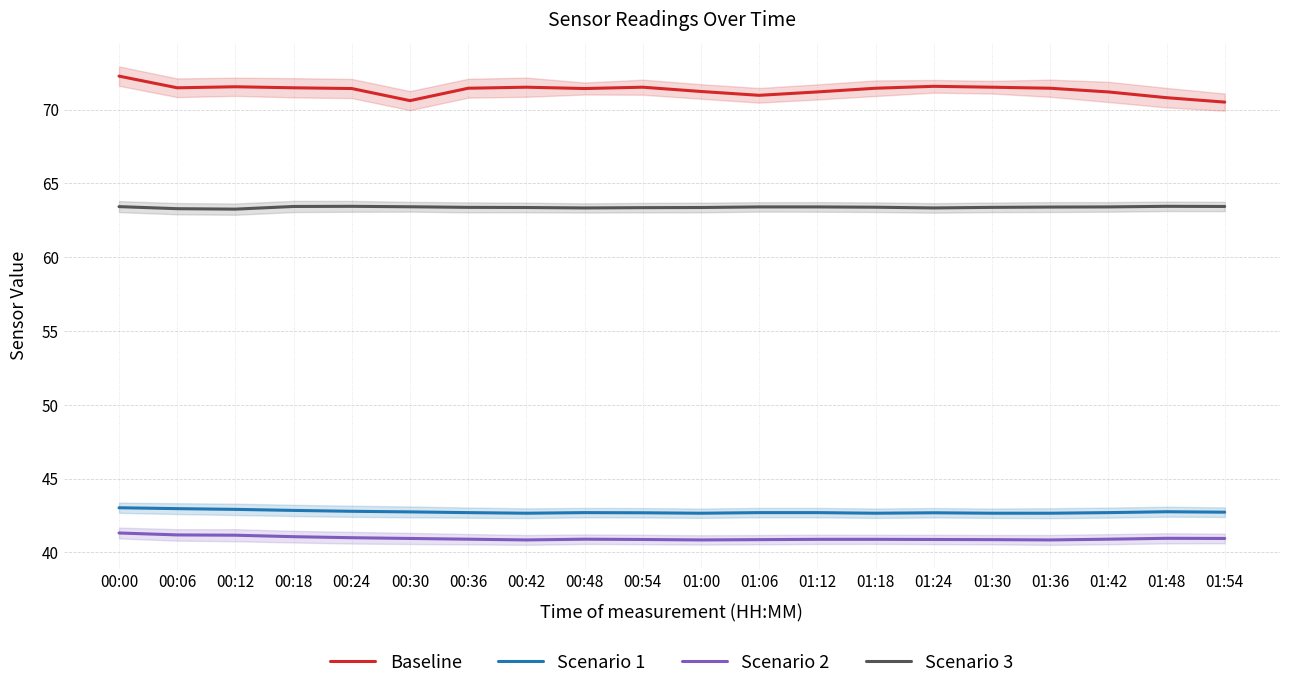

What is the spread (max minus min) of values at 01:36?

30.6